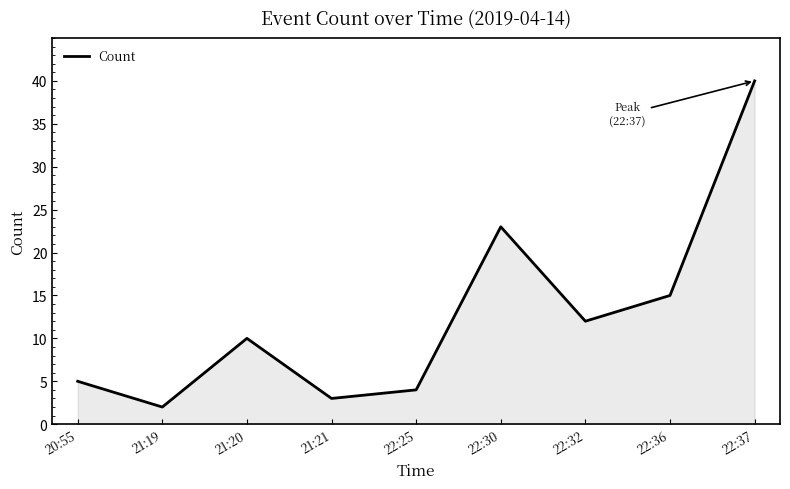

What is the smallest value displayed?

2